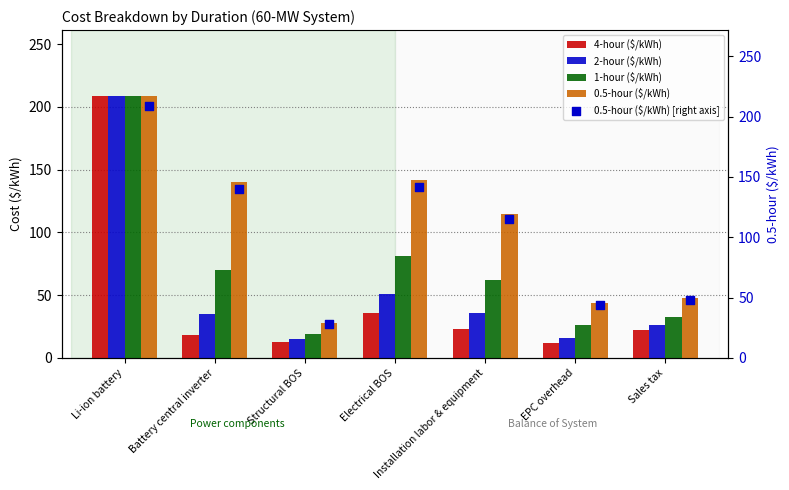

Which series contains the lowest Y value?

4-hour ($/kWh)